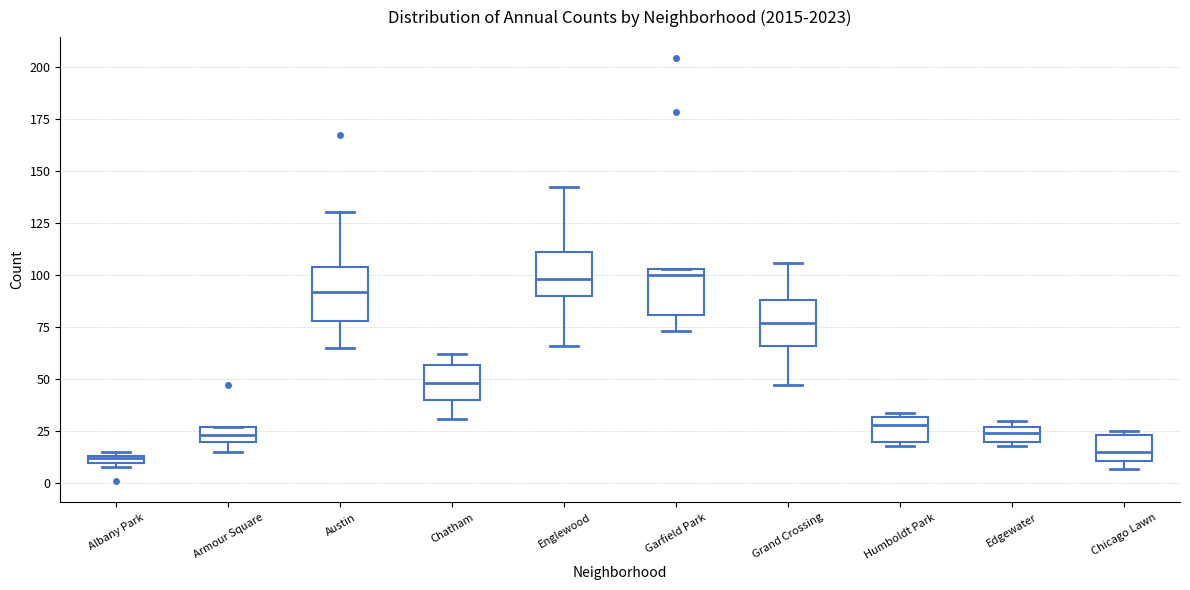

Where is the lower edge of the box for Edgewater on the y-axis? The values are not printed on the chart, so give them approximately, as read against the axis.

20